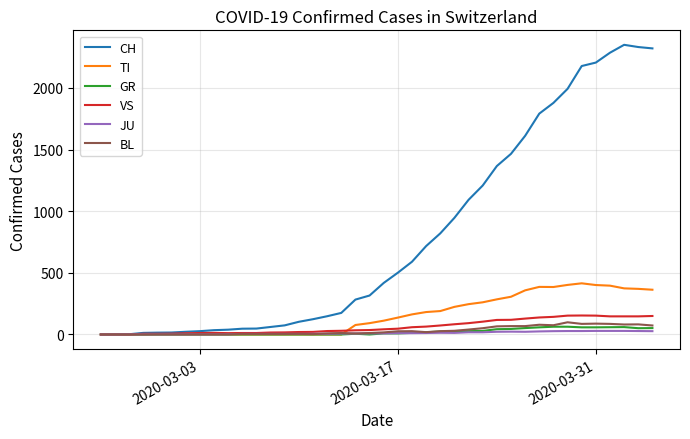

What is the greatest value displayed?

2349